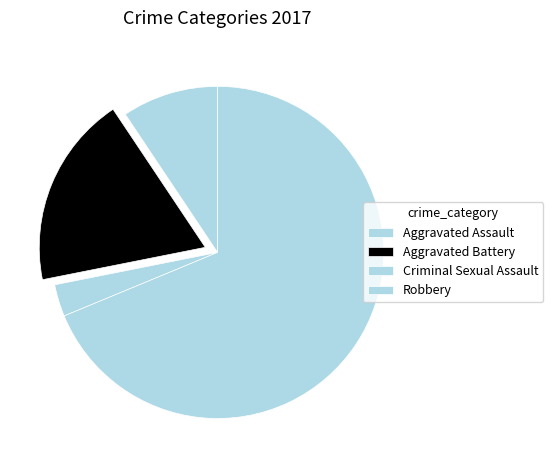

Is Robbery the majority of the pie?

Yes